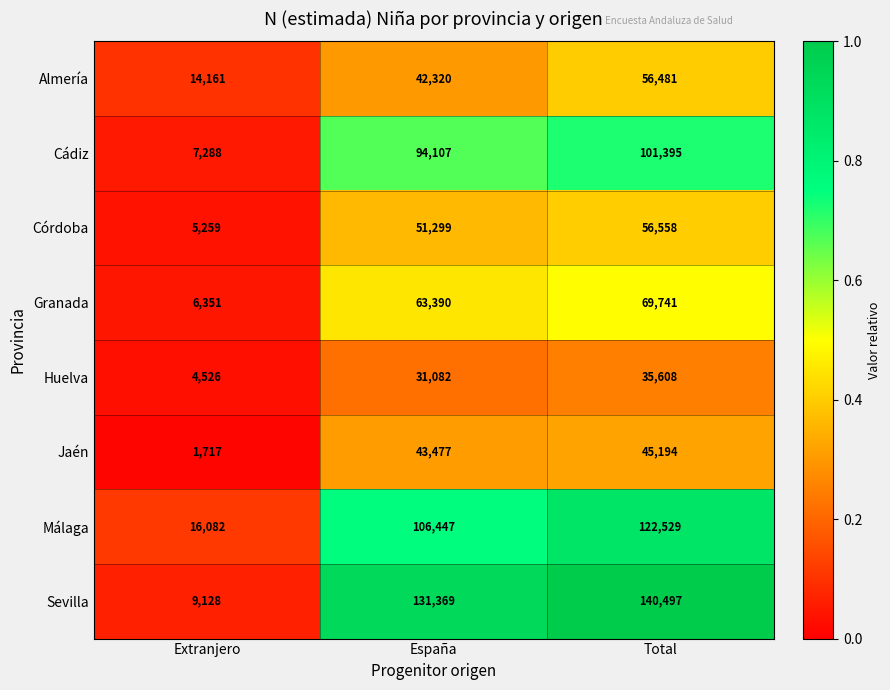

What is the difference between the highest and lowest values at España?

100287